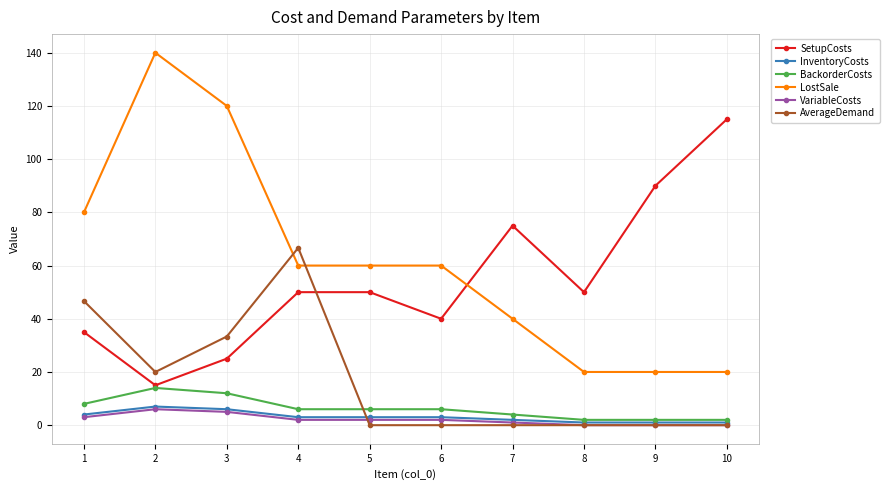

Which series has the largest total across all categories?

LostSale